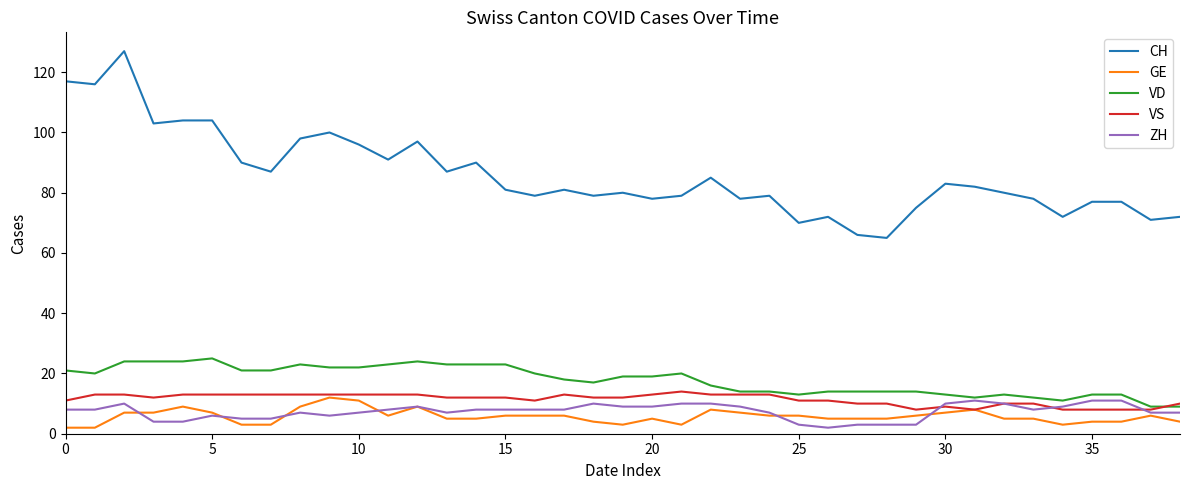

True or false: VD and GE intersect in this chart.

False